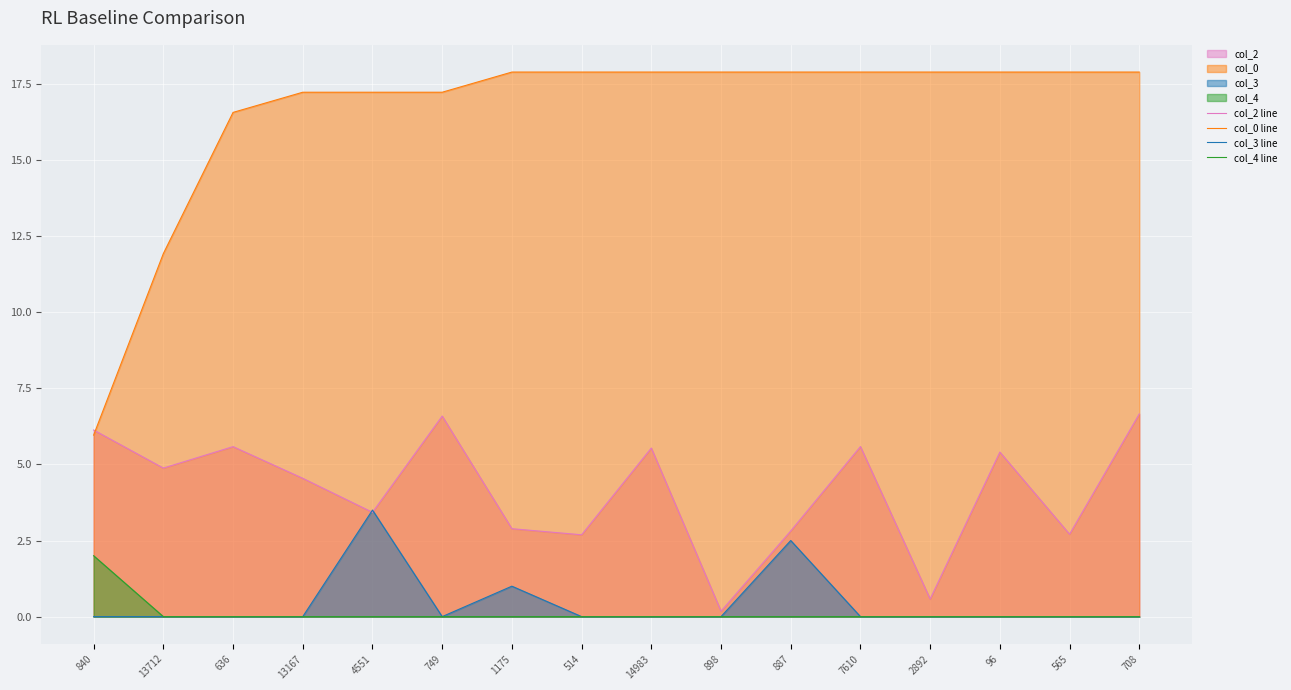

Between 636 and 13167, which series saw the biggest shift?

col_2 line